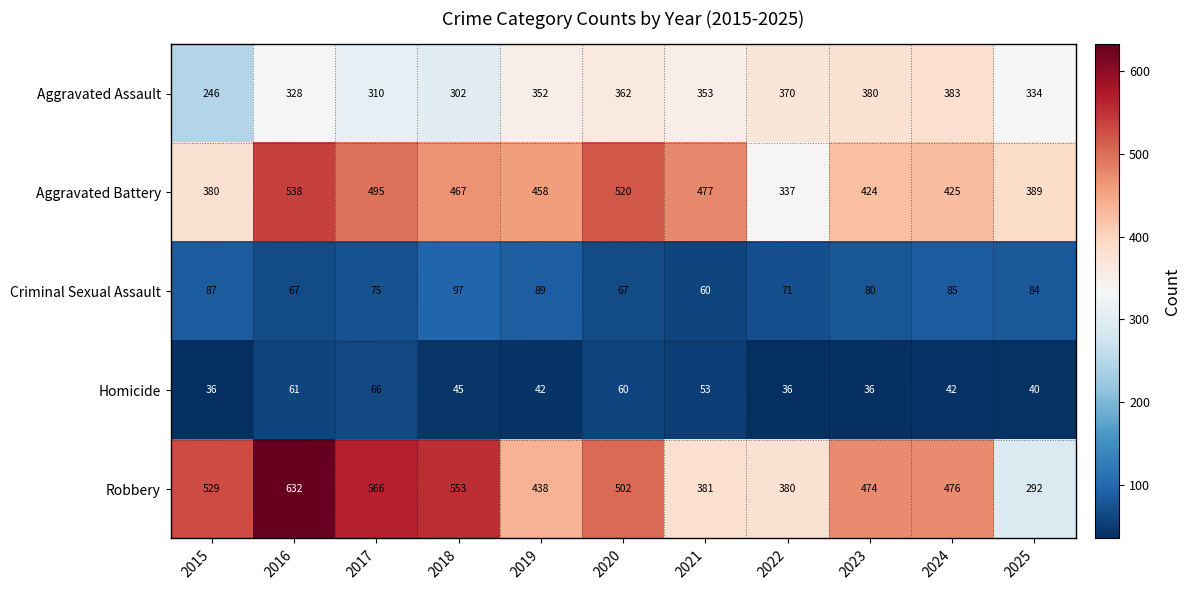

True or false: Criminal Sexual Assault has a value of 84 at 2025.

True